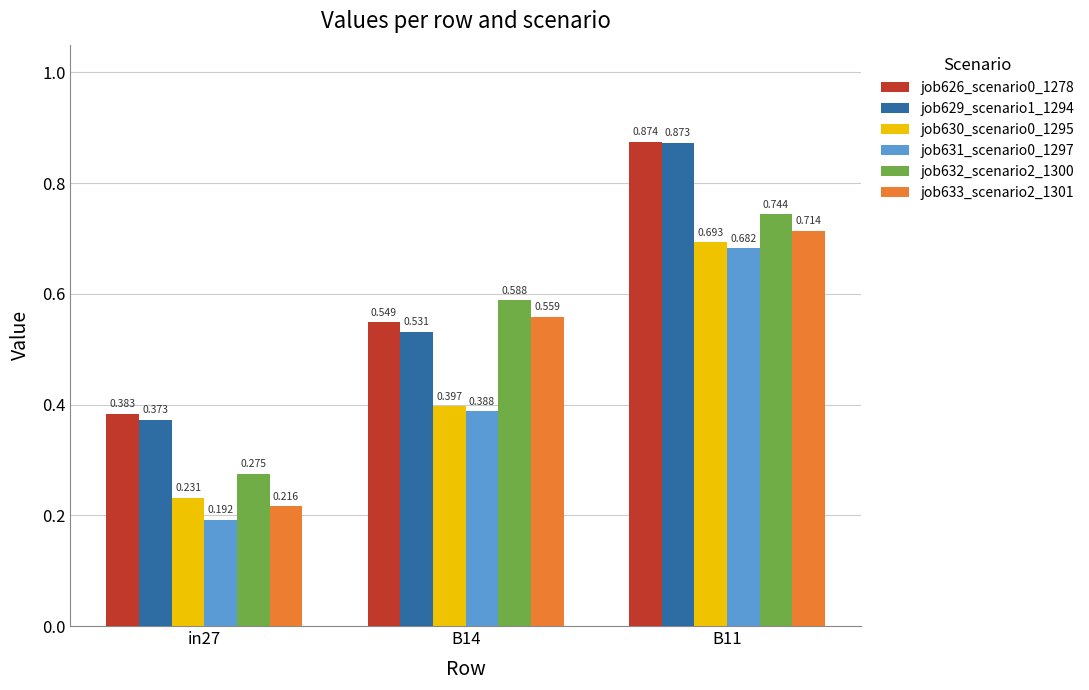

Is the value of job631_scenario0_1297 at B14 greater than the value of job632_scenario2_1300 at in27?

Yes